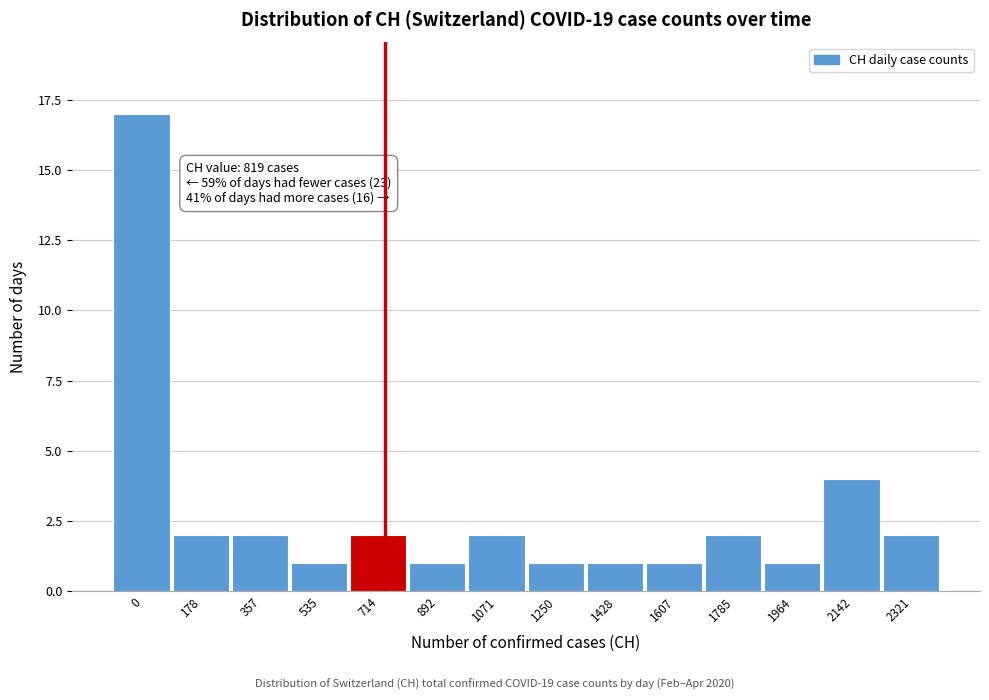

Reading left to right, what are all the values shown in this chart?

17	2	2	1	2	1	2	1	1	1	2	1	4	2